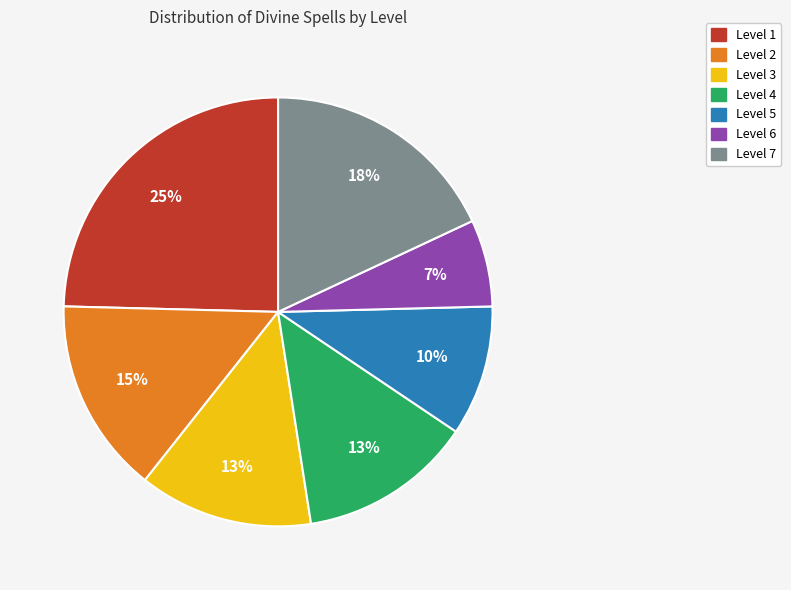

Which slice is the largest?

Level 1